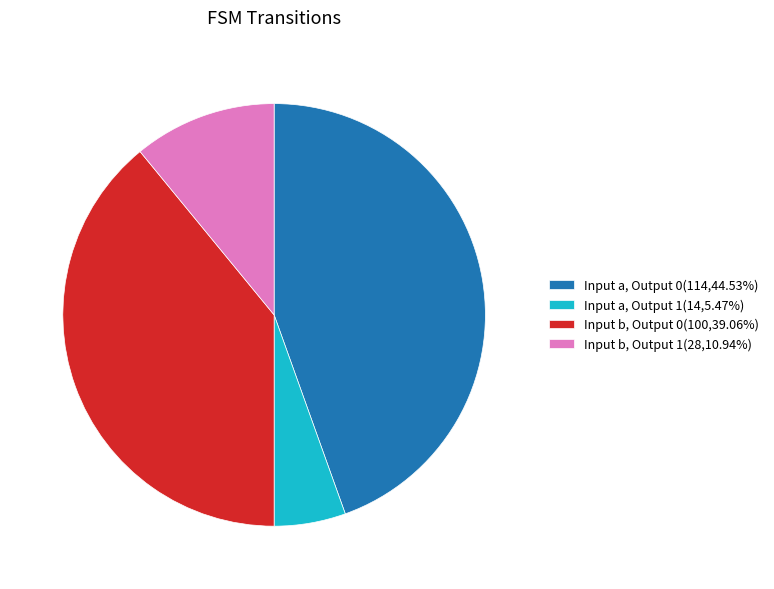

What is the ratio of the value at Input b, Output 1(28,10.94%) to the value at Input b, Output 0(100,39.06%)?

0.3